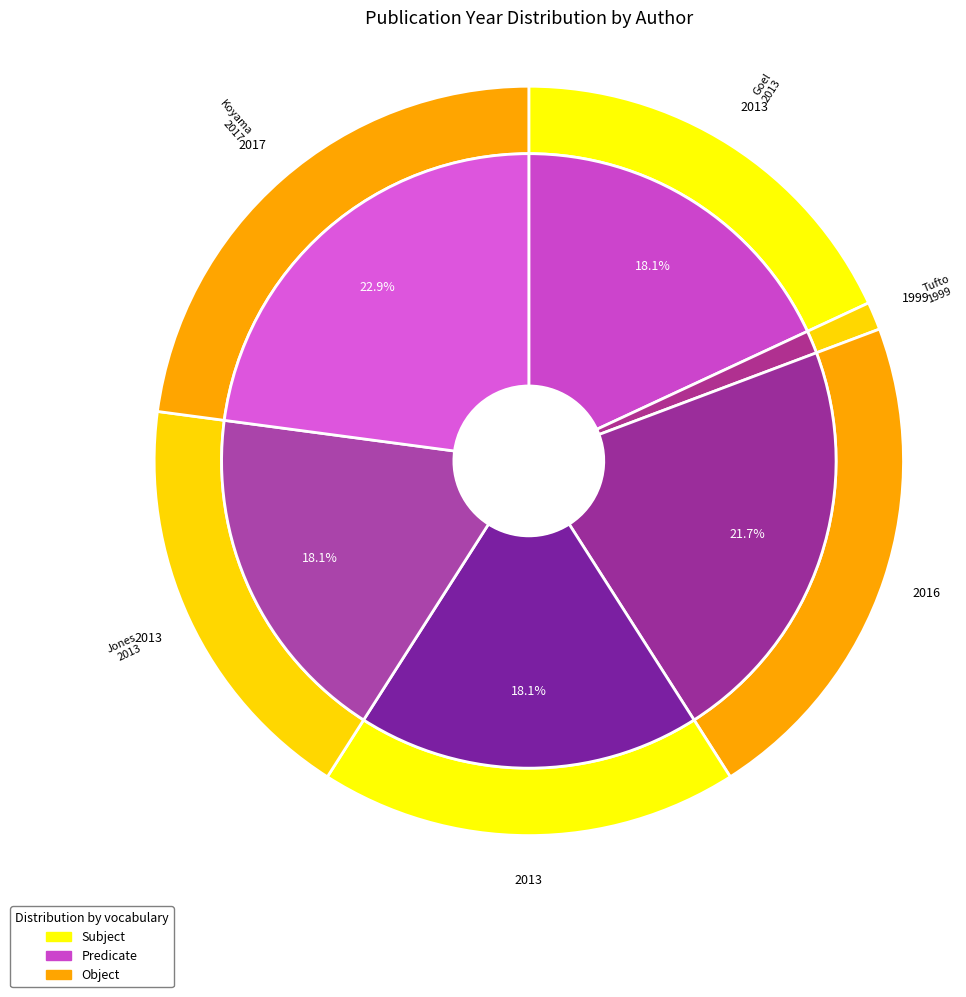

Is there any slice that represents more than half of the pie?

No